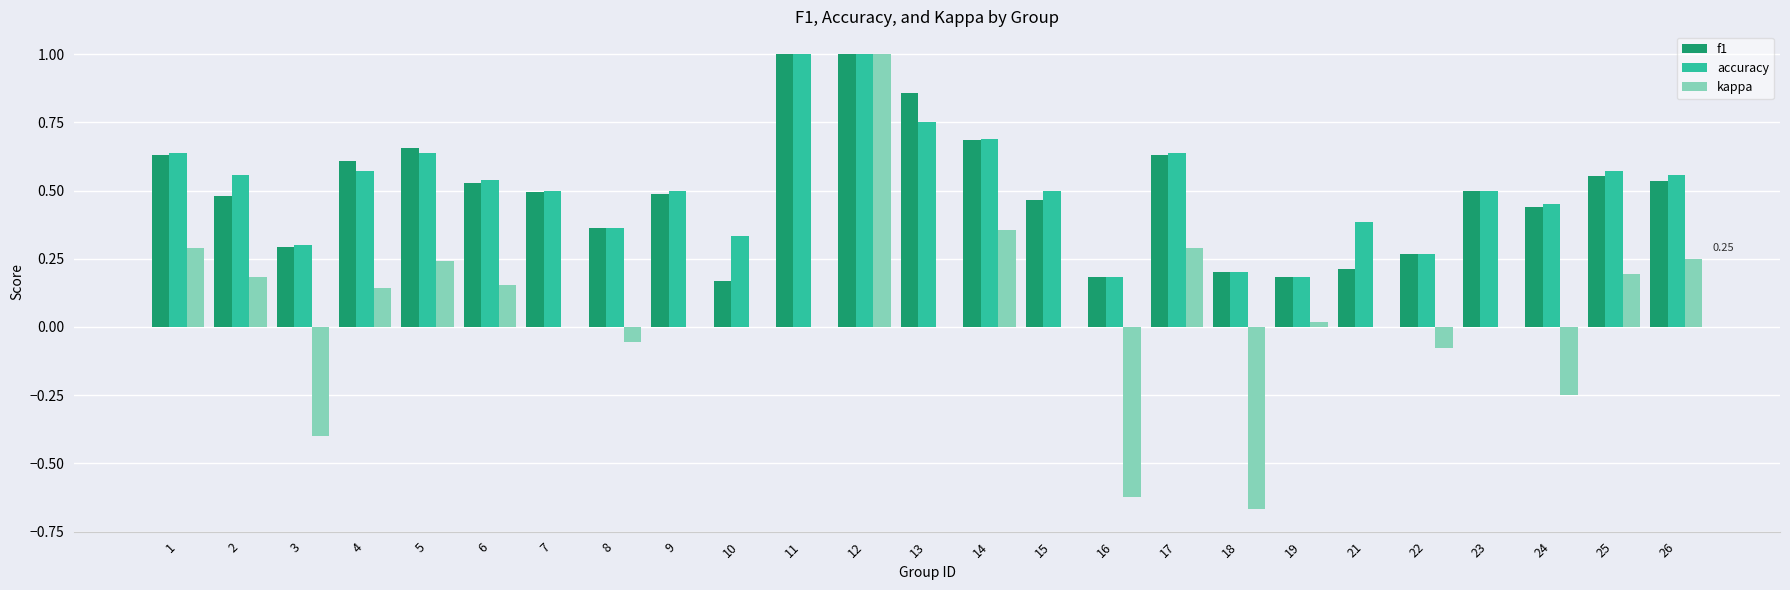

What is the total value across all series at 14?

1.7